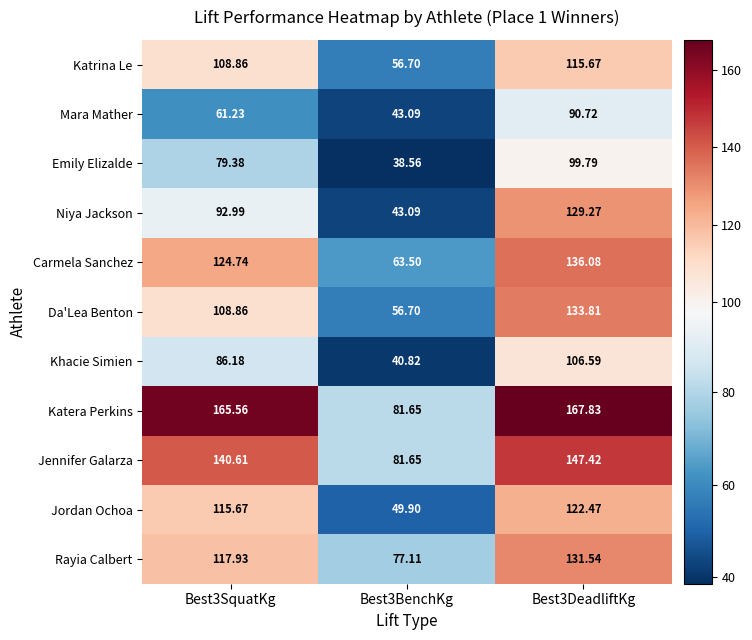

Is the value of Jordan Ochoa at Best3SquatKg greater than the value of Da'Lea Benton at Best3BenchKg?

Yes